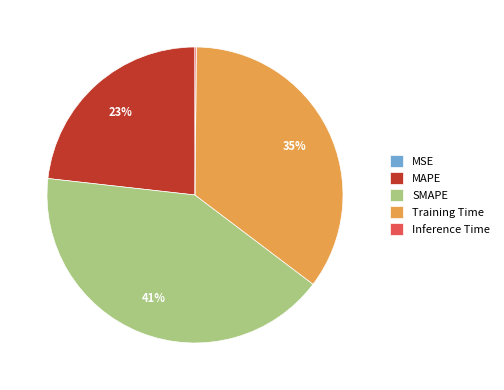

Which slice is the largest?

SMAPE